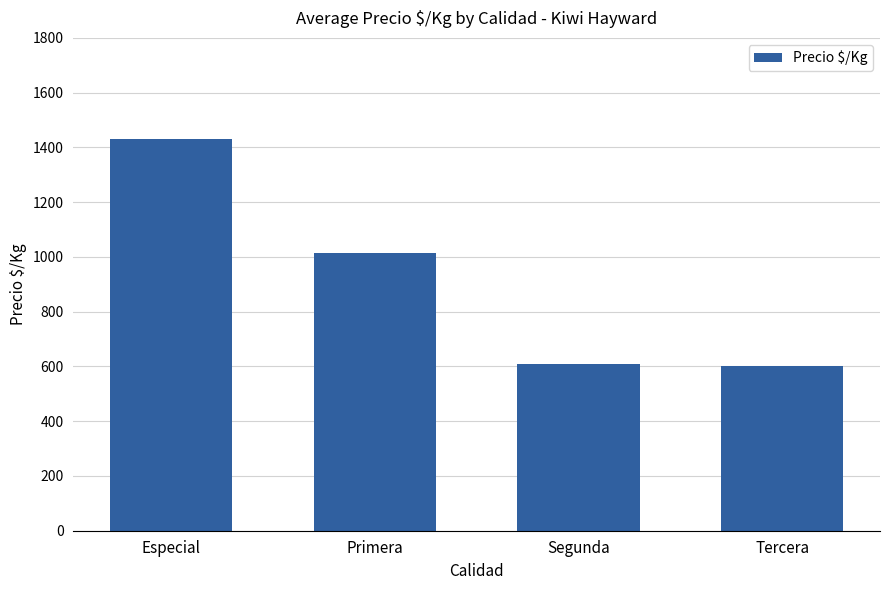

What value does the data have at Primera, to the nearest 10?

1010